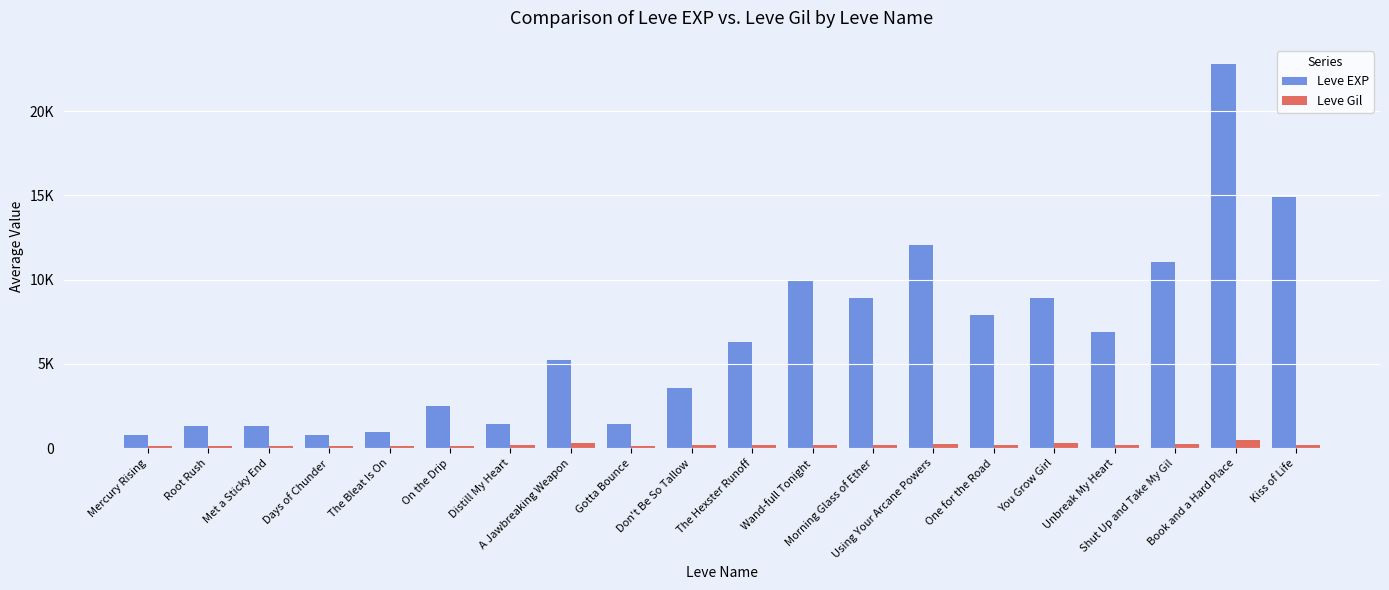

What is the difference between the maximum and second lowest values in the Leve Gil series?

356